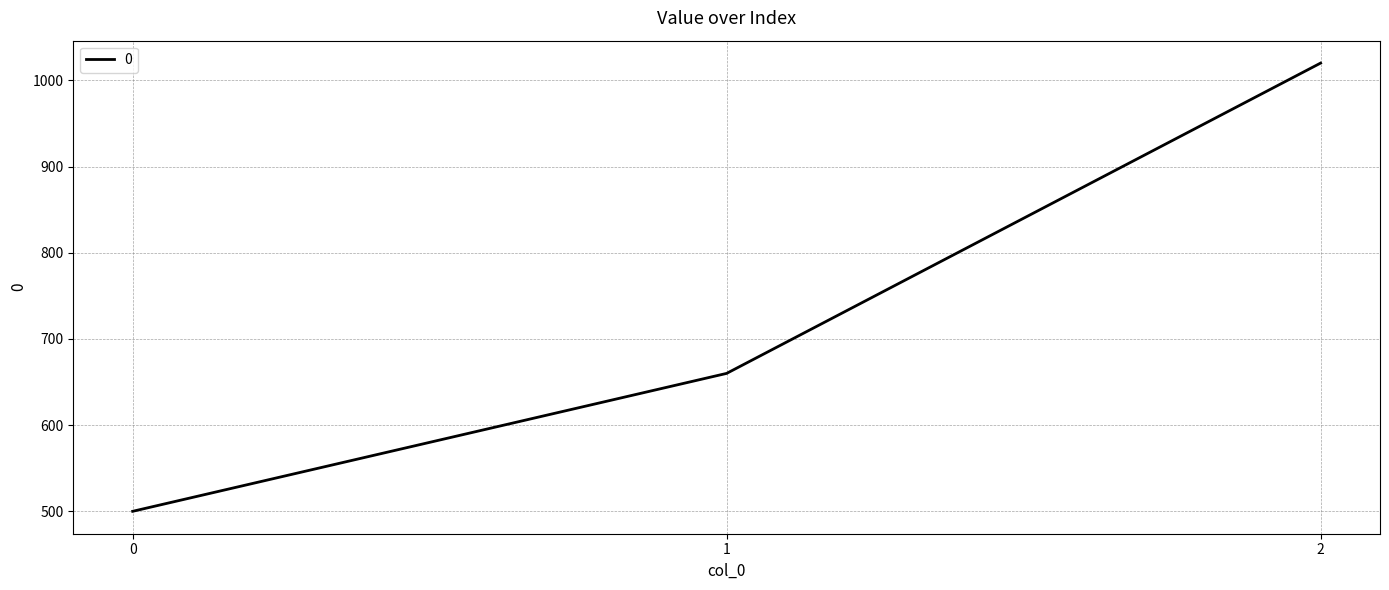

Reading left to right, list all the values displayed in this chart.

0=500	1=660	2=1020